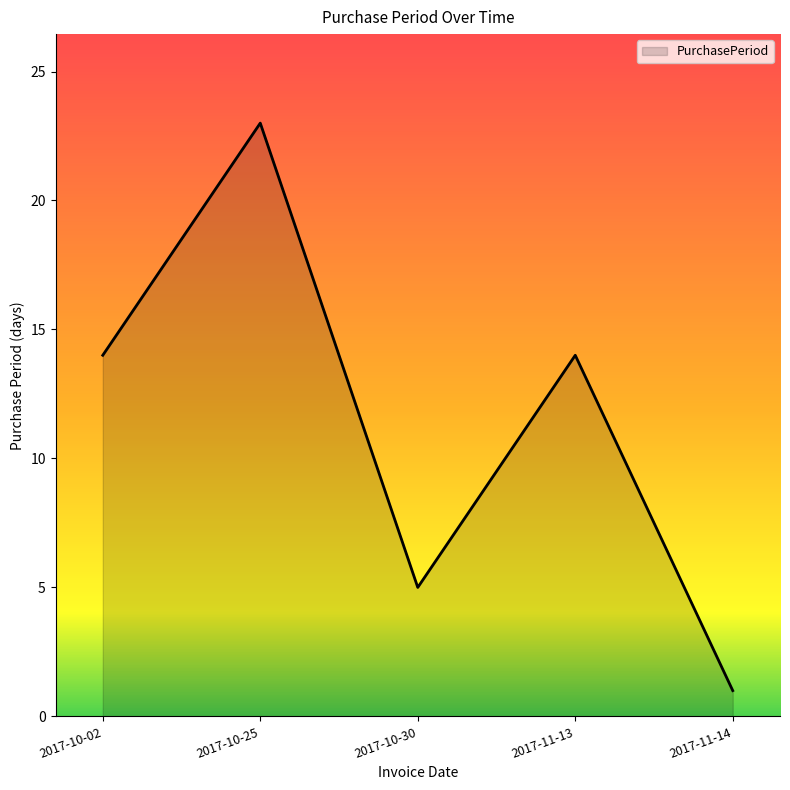

The value at 2017-11-13 is 14. True or false?

True